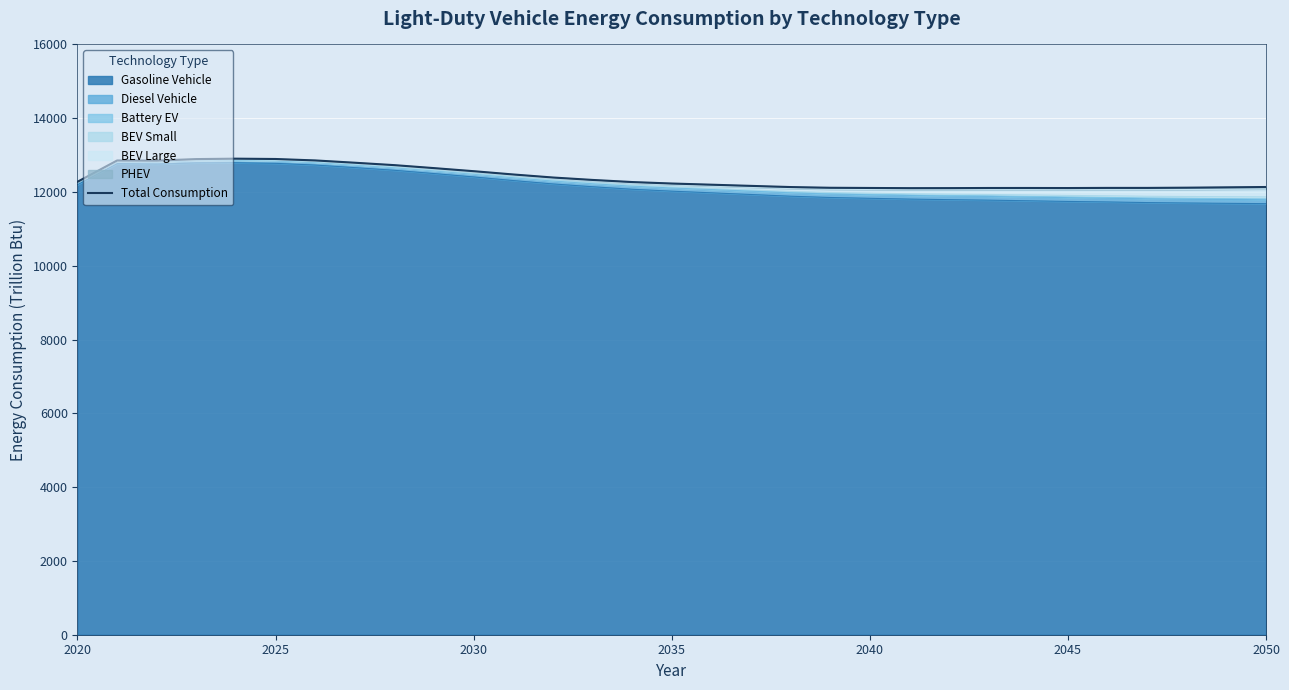

What is the greatest value displayed?

12903.7